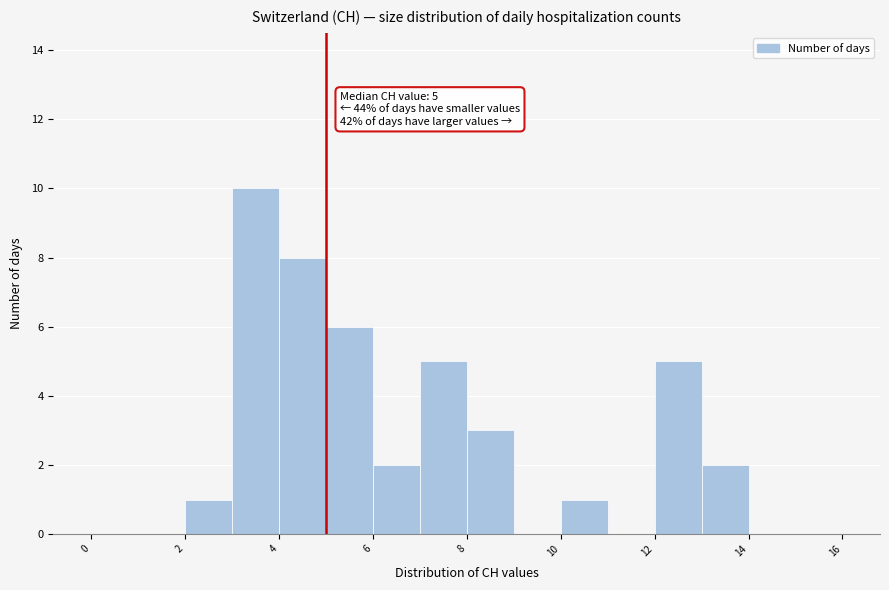

Over which range of the x-axis is the bar tallest?

3 to 4